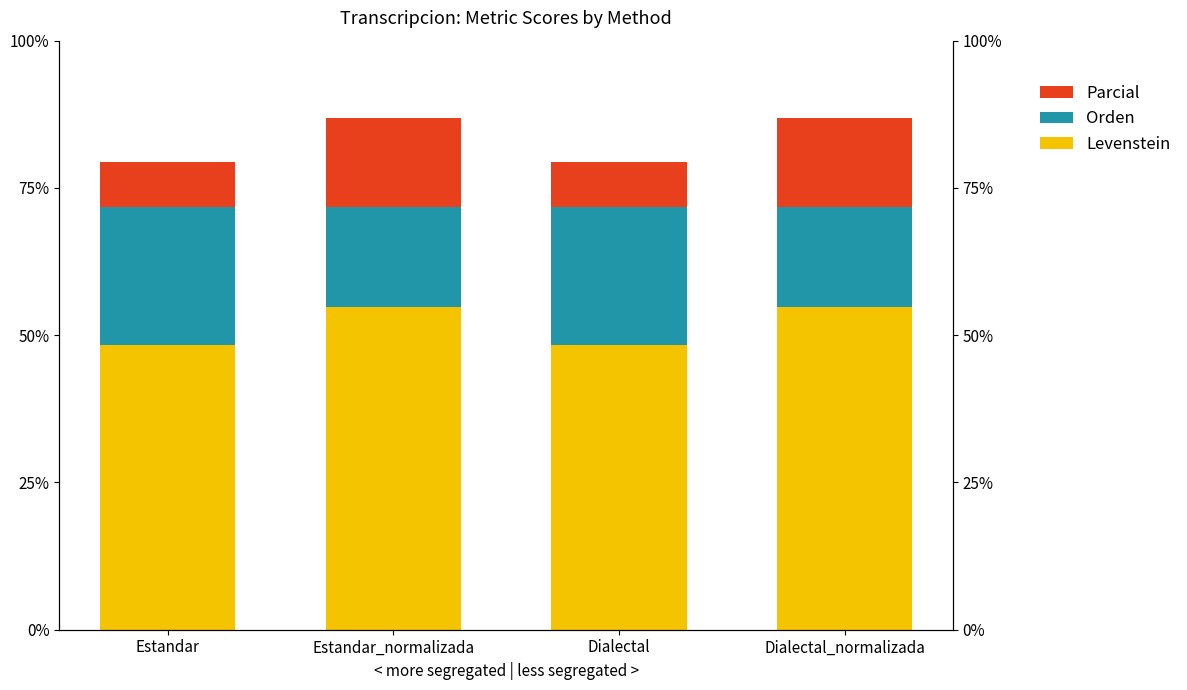

How many bars are there in each group?

3